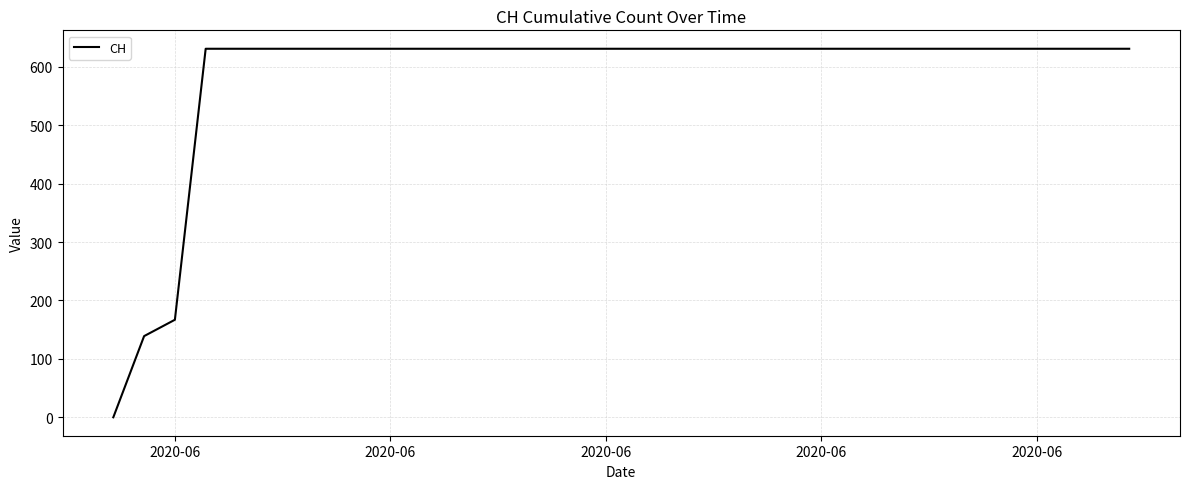

What is the difference between the maximum and minimum values?

631